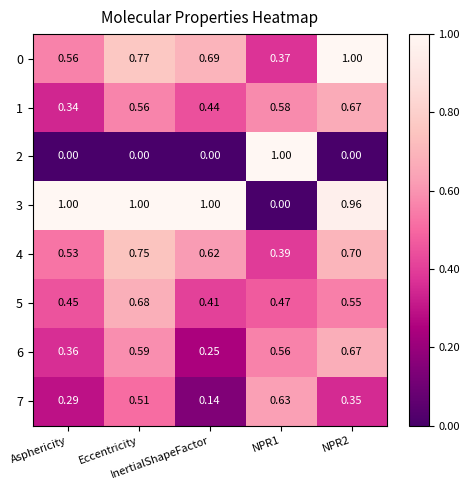

How many series are shown in this chart?

8